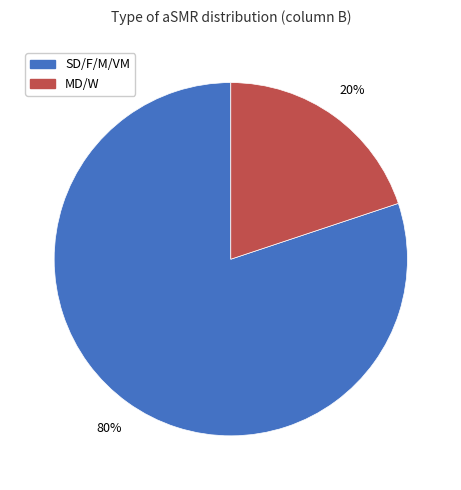

Count the number of slices in the pie.

2